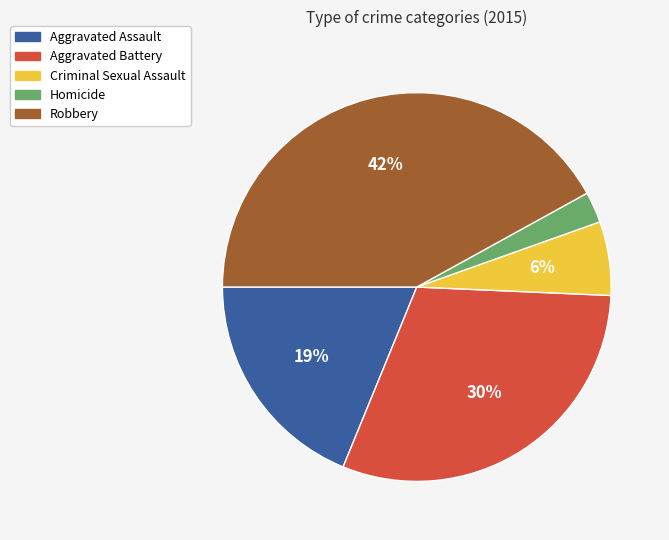

To the nearest percent, what is the difference between the Robbery and Homicide slice percentages?

39%